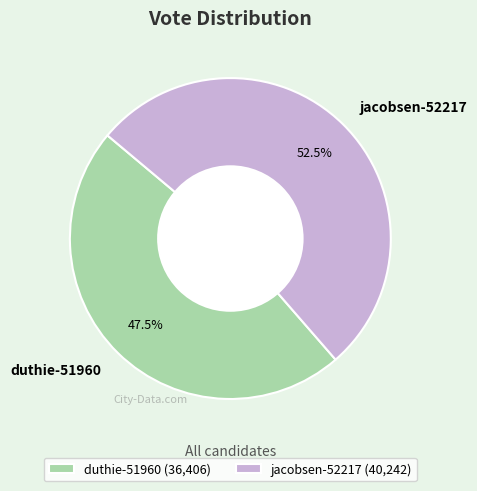

Which category accounts for the majority?

jacobsen-52217